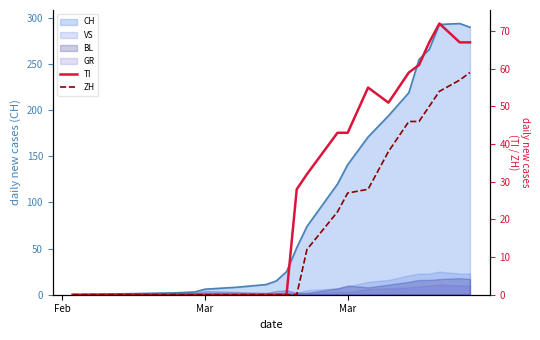

What is the maximum value for TI?

72